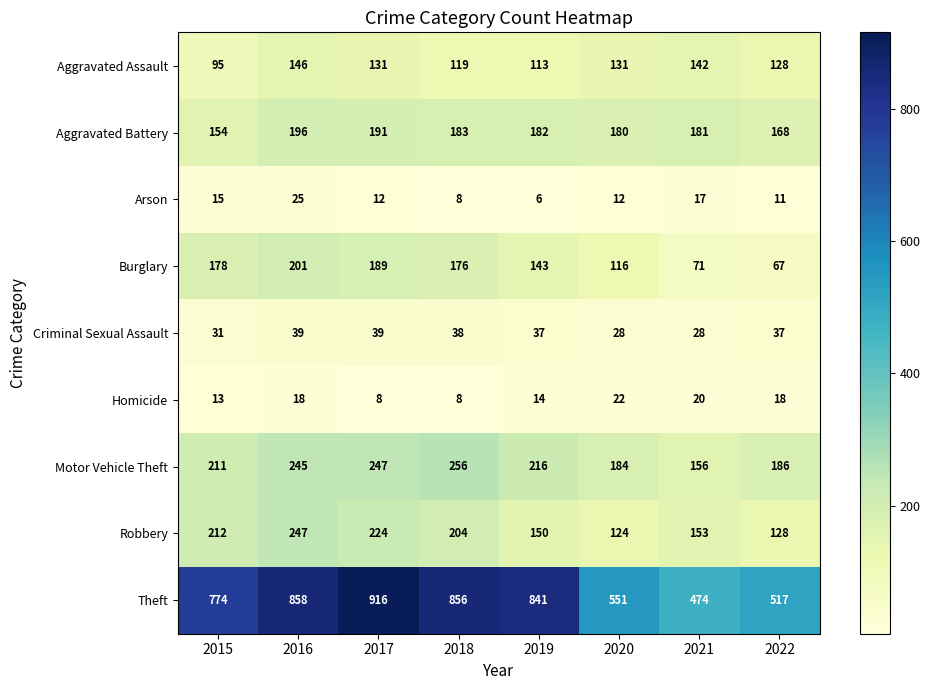

At how many categories does at least one series exceed 342?

8